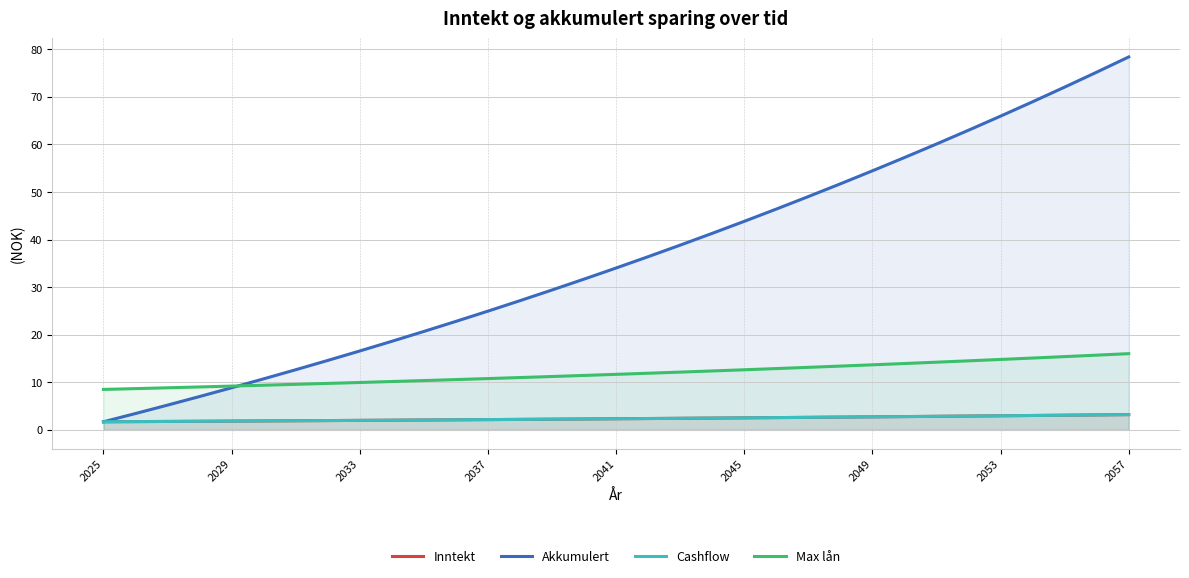

The Cashflow series shows 4.3 at 21. True or false?

False